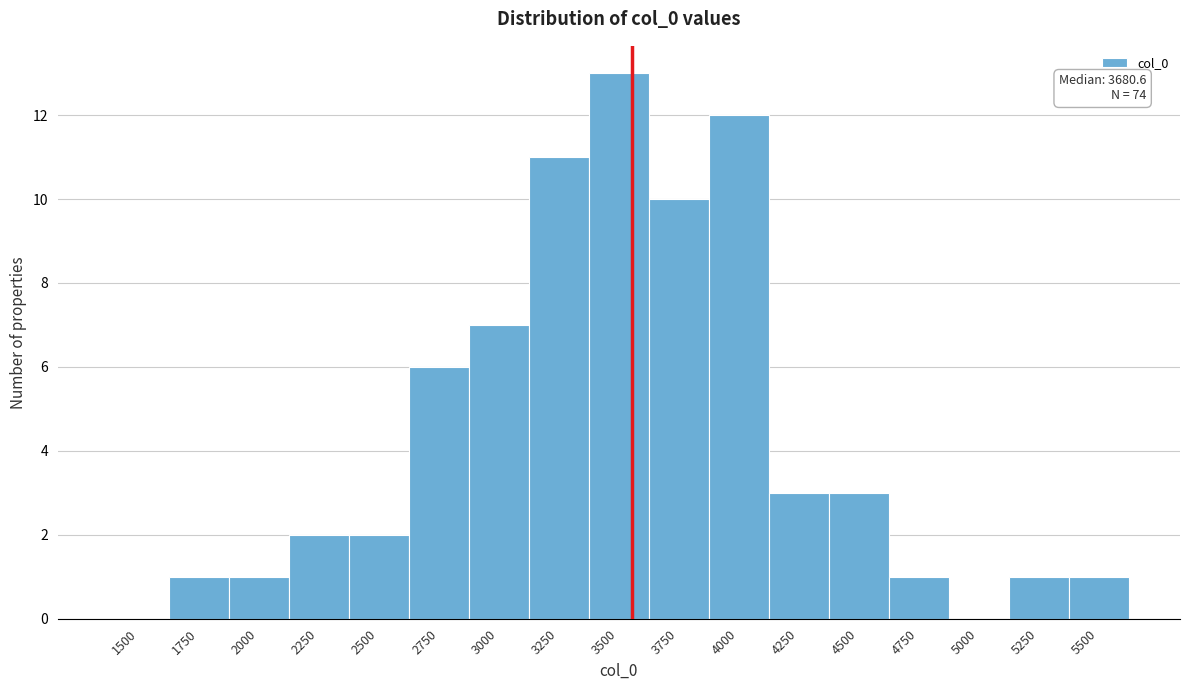

Reading right to left, transcribe all the data shown in this chart.

5500=1	5250=1	5000=0	4750=1	4500=3	4250=3	4000=12	3750=10	3500=13	3250=11	3000=7	2750=6	2500=2	2250=2	2000=1	1750=1	1500=0